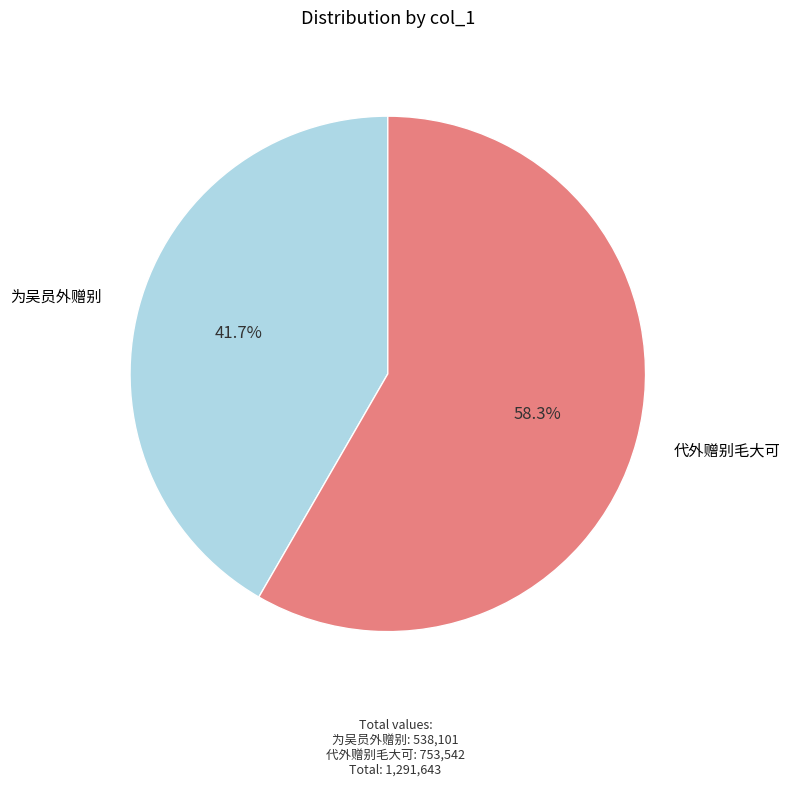

Does any single category account for the majority?

Yes